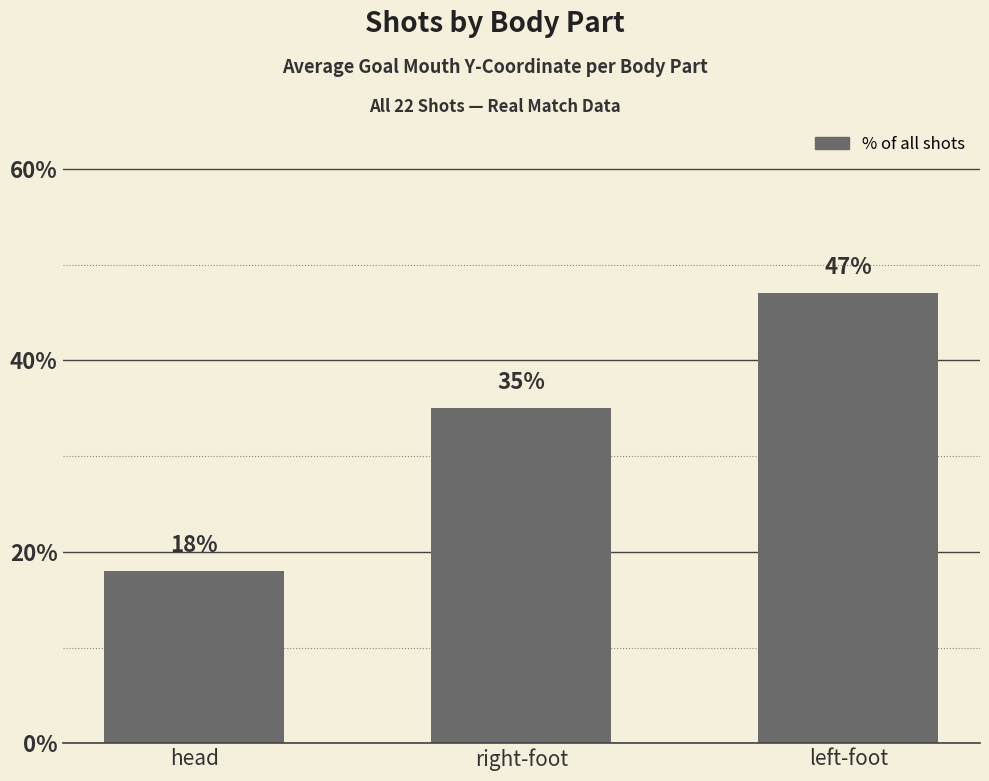

Read the value at head.

18